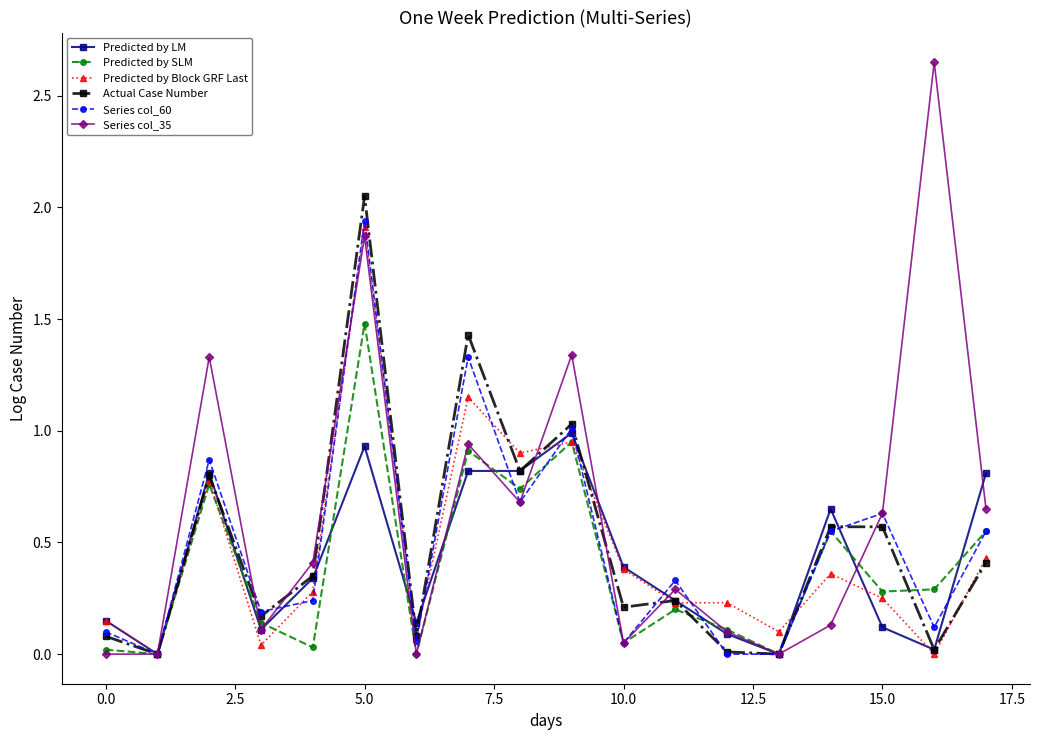

Which series has the largest range (max minus min)?

Series col_35